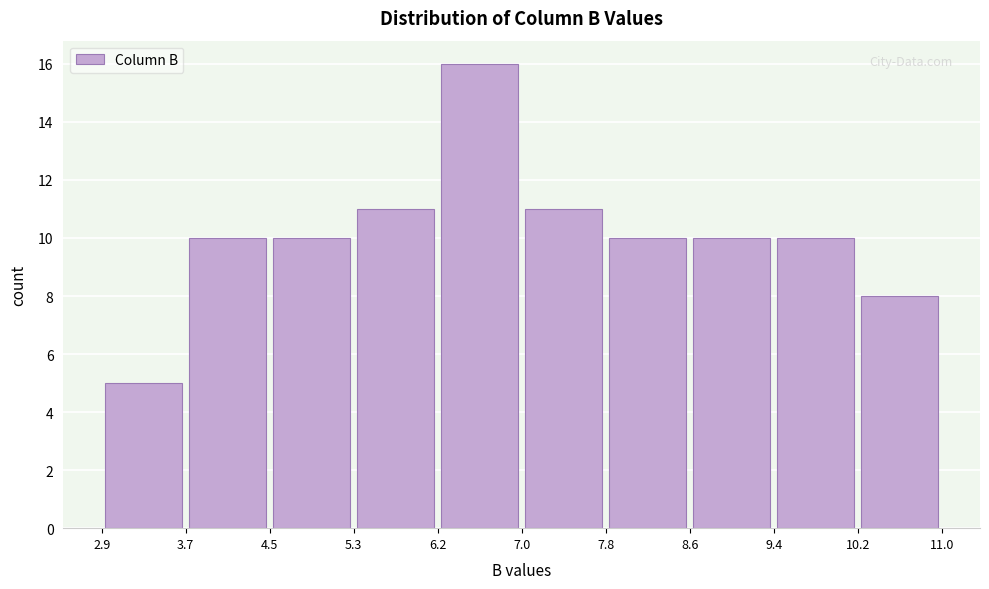

Reading left to right, list every bar in this chart as the range it spans on the x-axis followed by its height. The values are not printed on the chart, so give them approximately, as read against the axis.

2.9 to 3.7: 5
3.7 to 4.5: 10
4.5 to 5.3: 10
5.3 to 6.2: 11
6.2 to 7.0: 16
7.0 to 7.8: 11
7.8 to 8.6: 10
8.6 to 9.4: 10
9.4 to 10.2: 10
10.2 to 11.0: 8